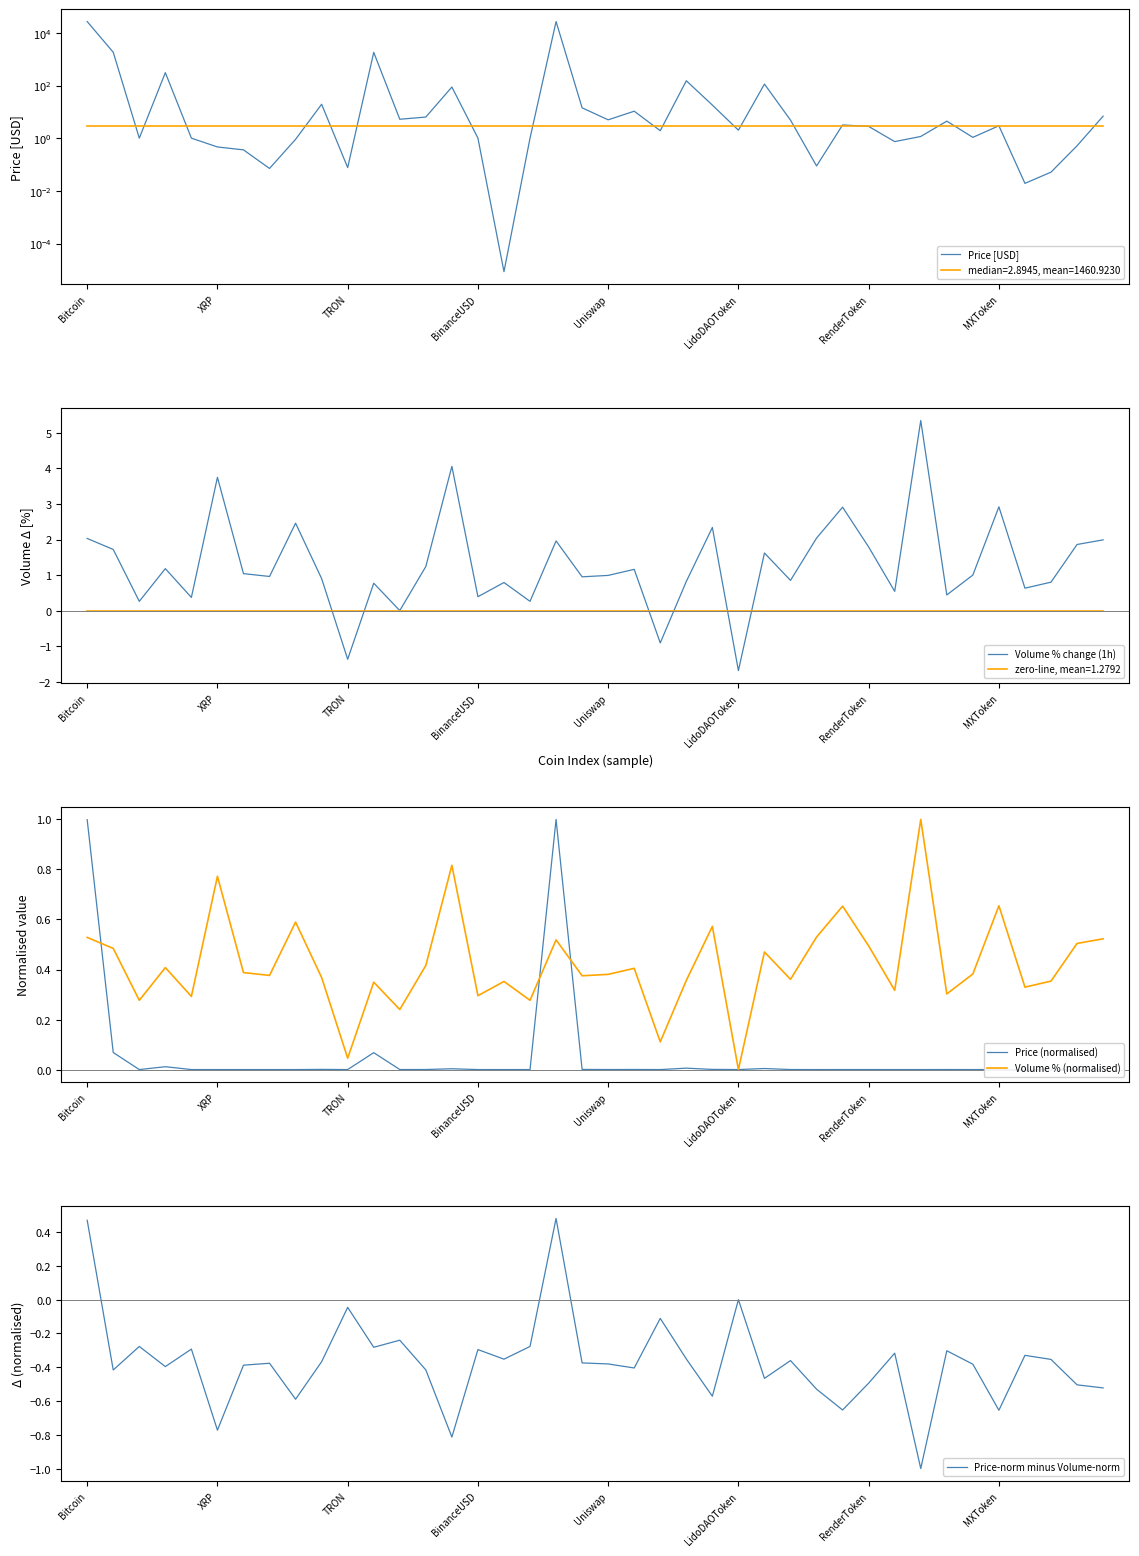

Between 14 and 33, which series saw the biggest shift?

Price [USD]